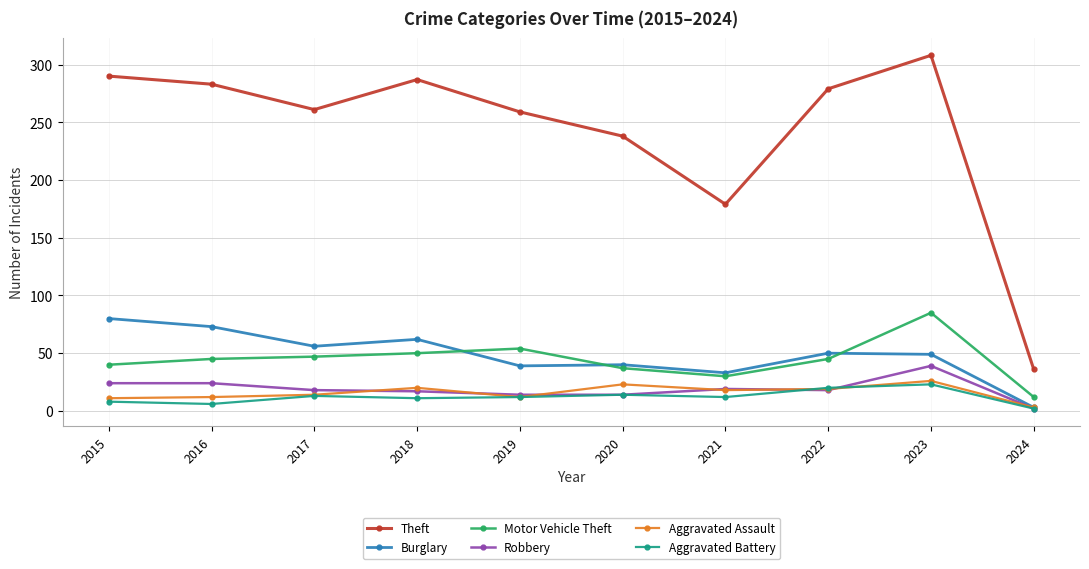

Is it true that Aggravated Assault equals 14 at 2017?

True